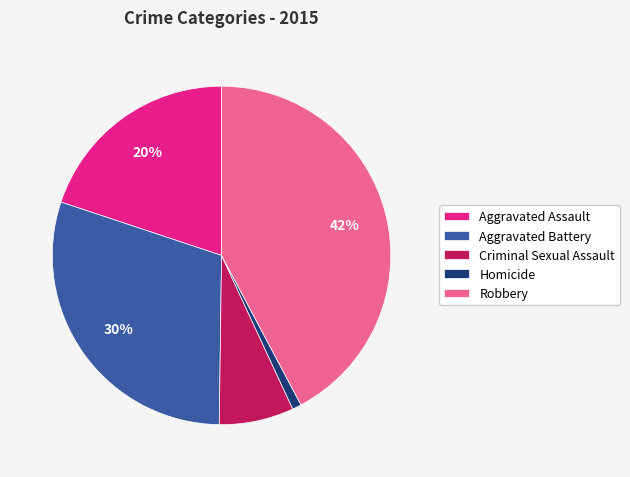

How many segments does this pie chart have?

5